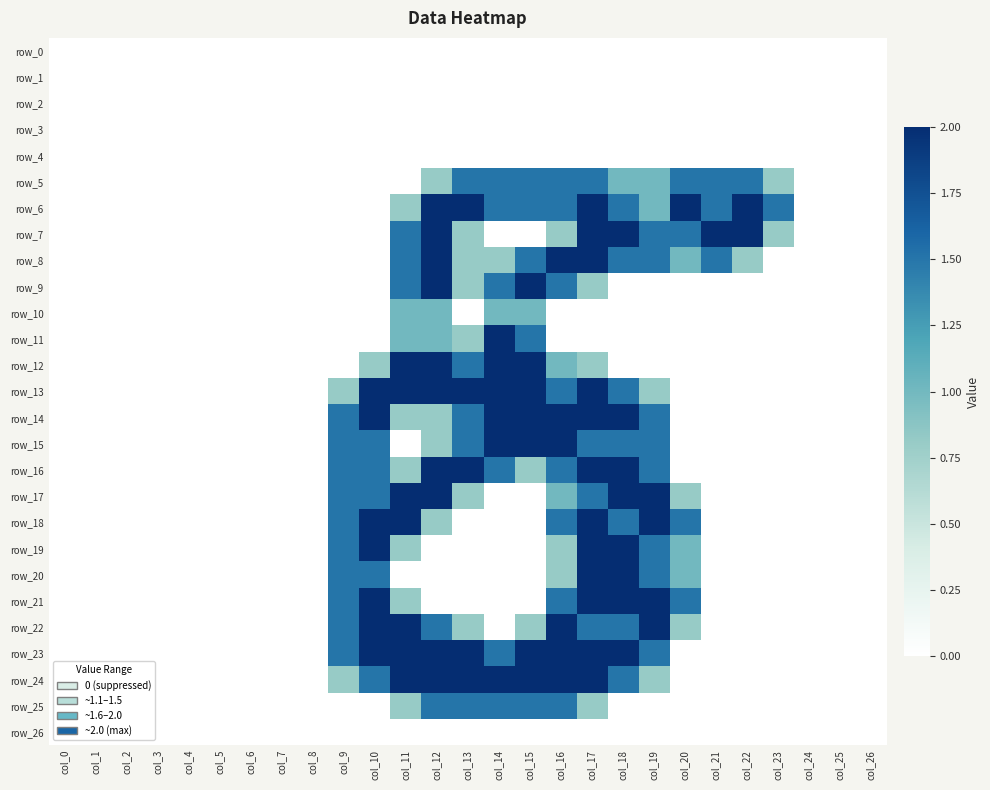

What is the maximum value shown in the chart?

2.0